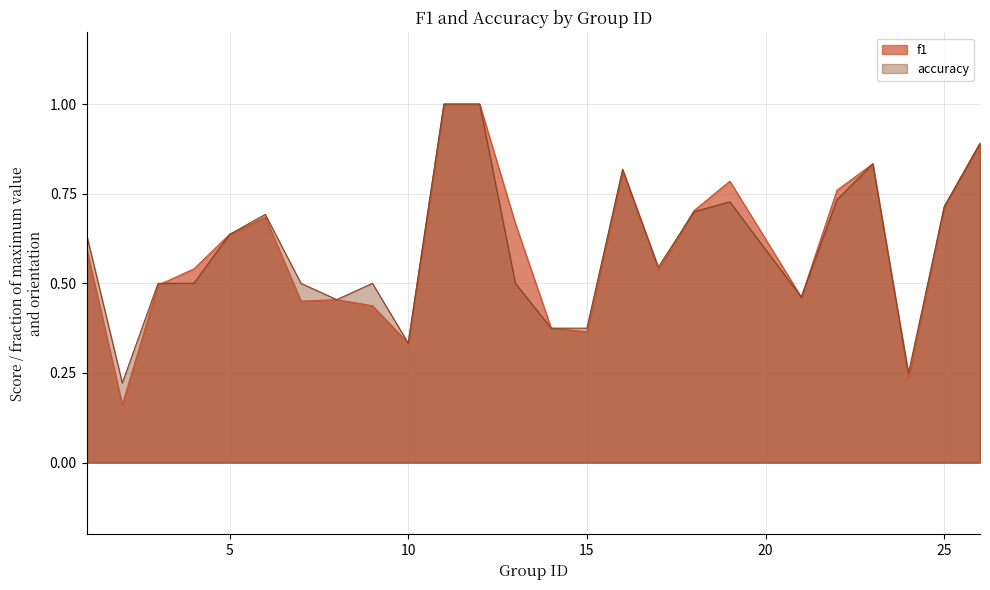

Rank the series by their average value, from highest to lowest.

f1, accuracy